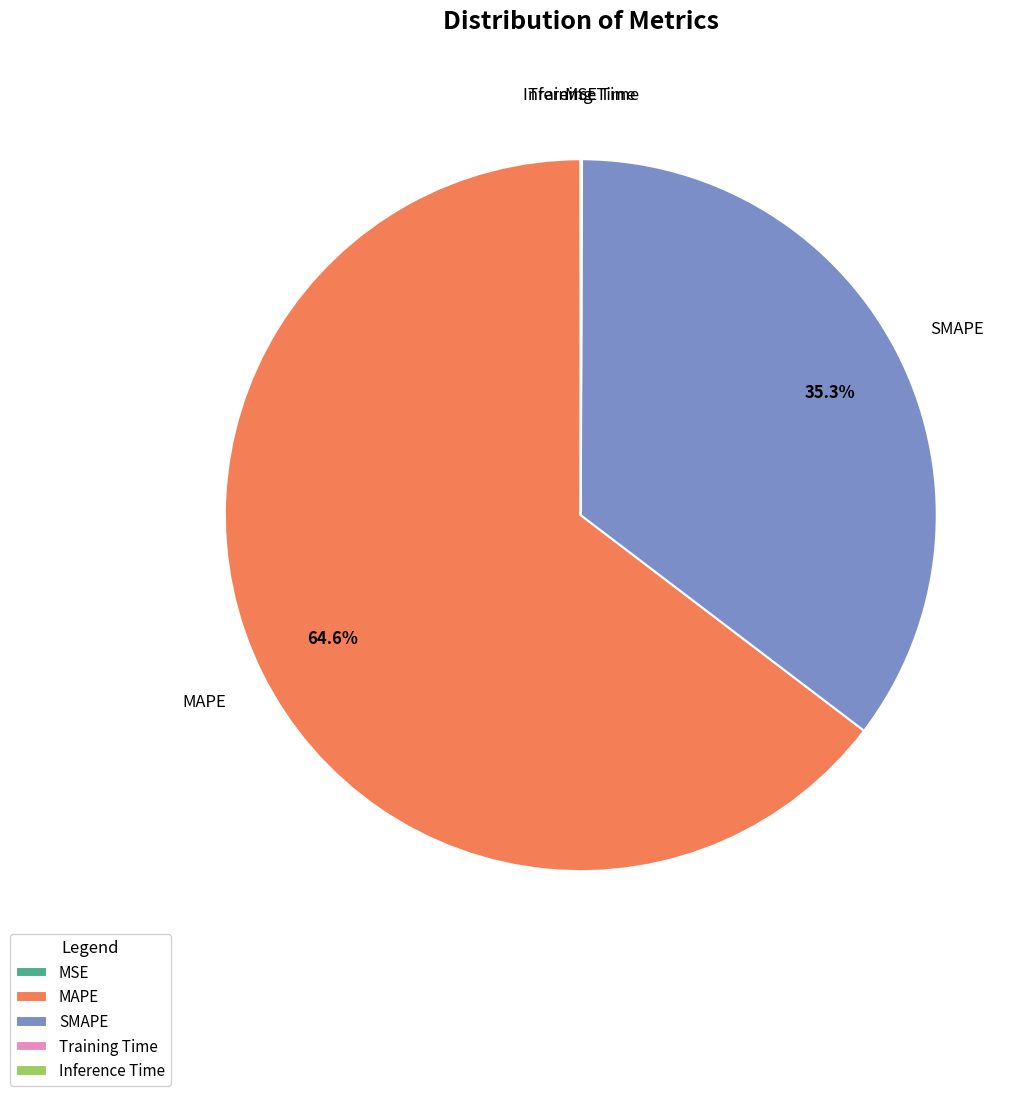

What portion of the pie excludes SMAPE?

64.7%